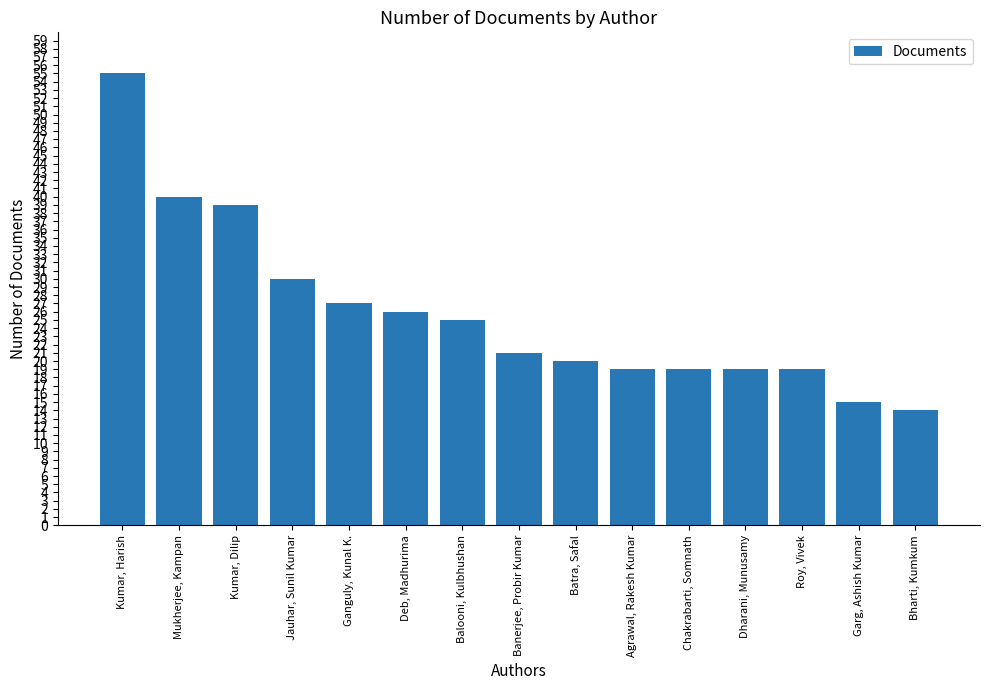

What is the difference between the values at Mukherjee, Kampan and Dharani, Munusamy?

21